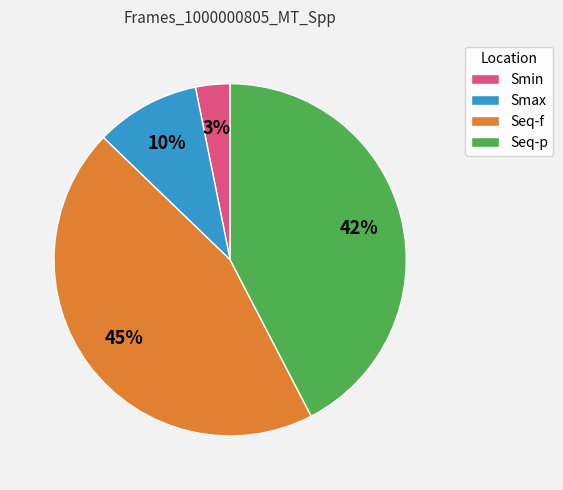

Rank the categories by value from highest to lowest.

Seq-f, Seq-p, Smax, Smin